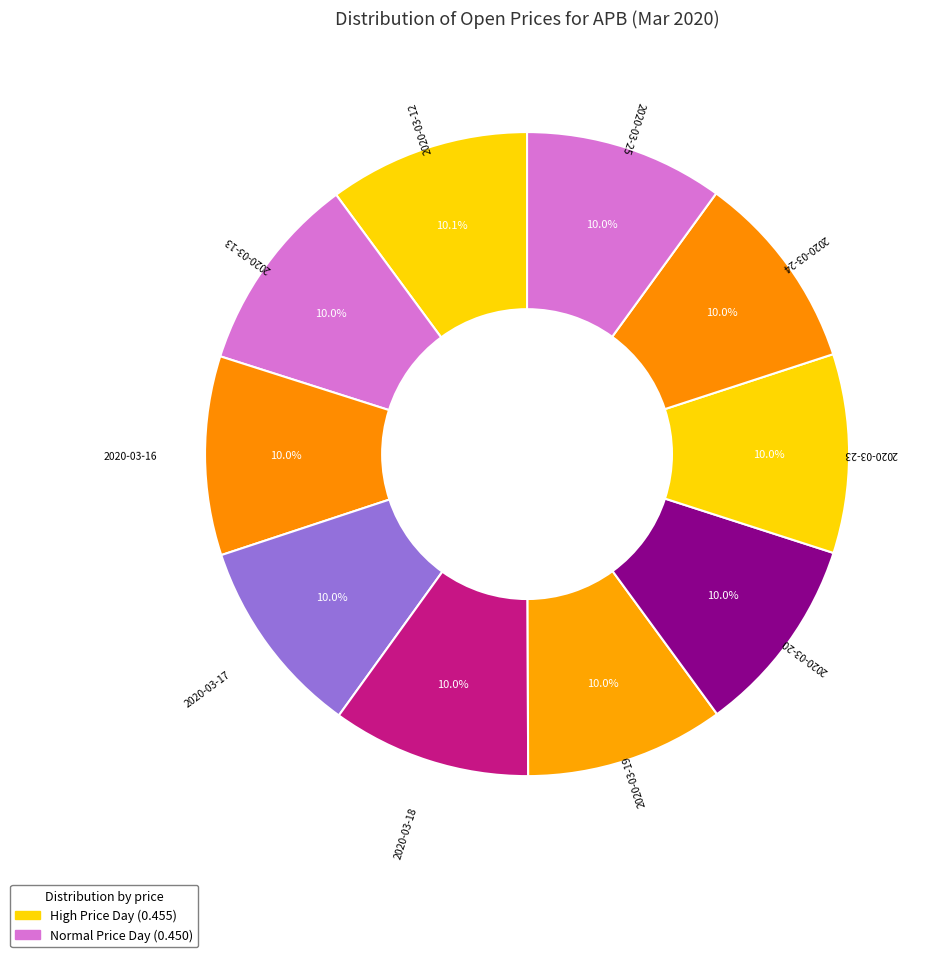

What portion of the pie excludes 2020-03-25?

90.0%